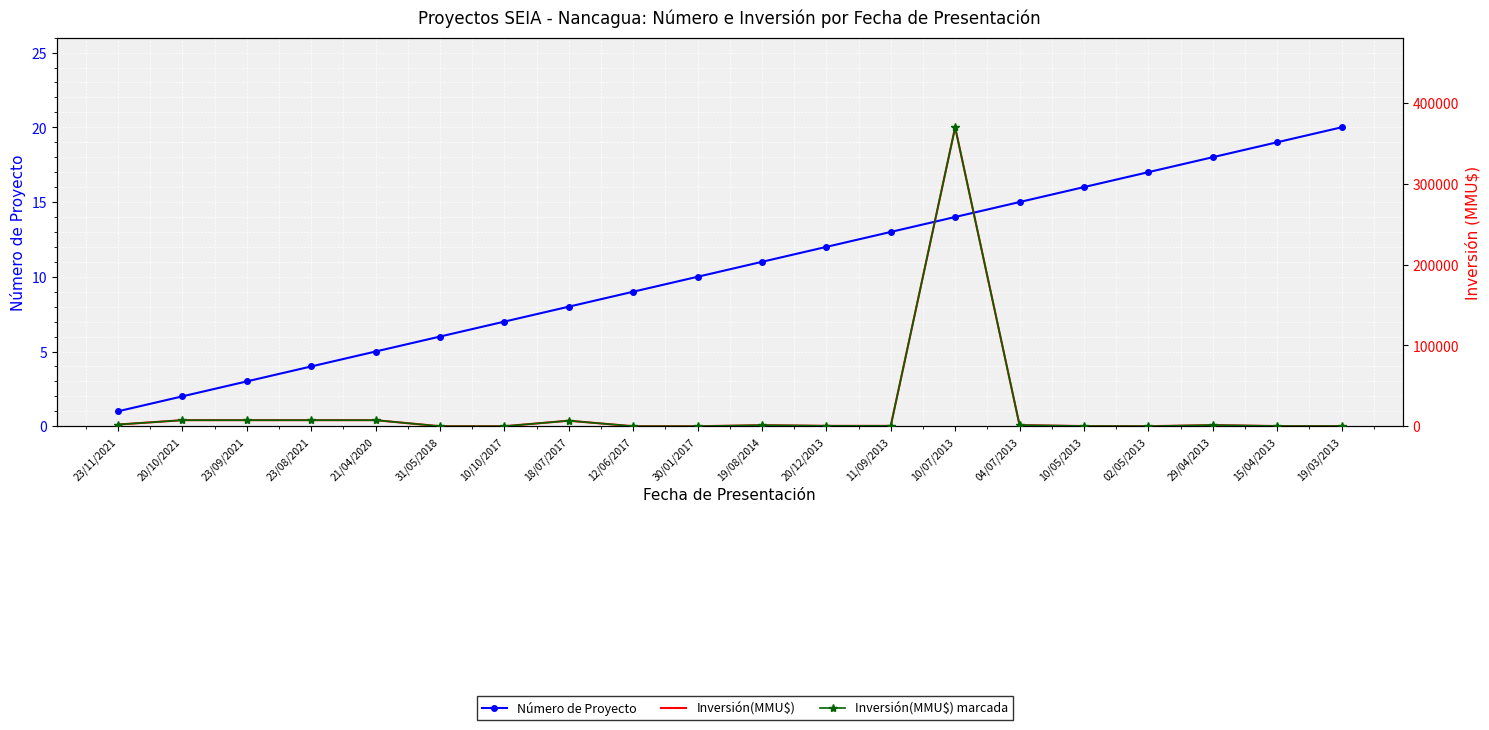

Where is the first local maximum for Inversión(MMU$)?

18/07/2017